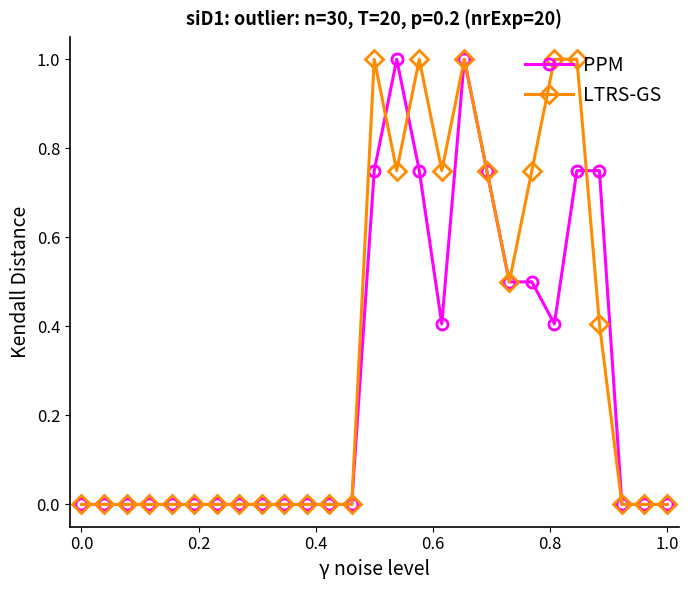

What is the maximum value shown in the chart?

1.0